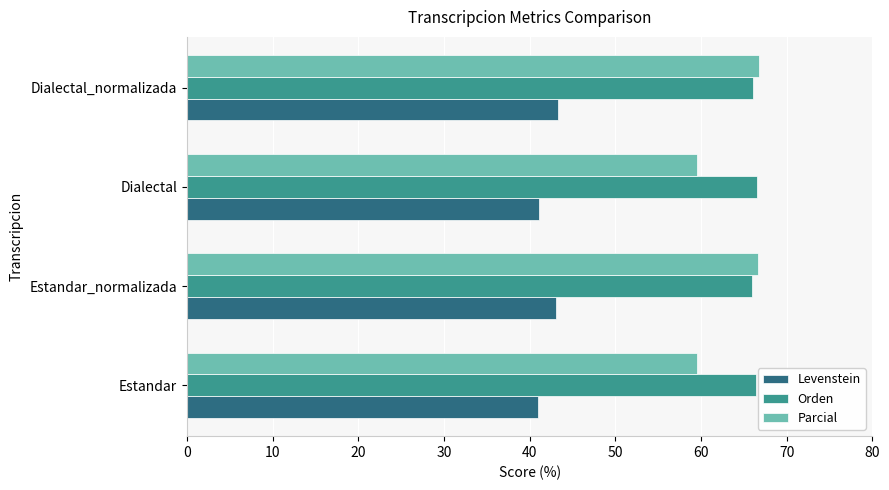

What is the sum of the Orden values at Dialectal_normalizada and Dialectal?

132.6